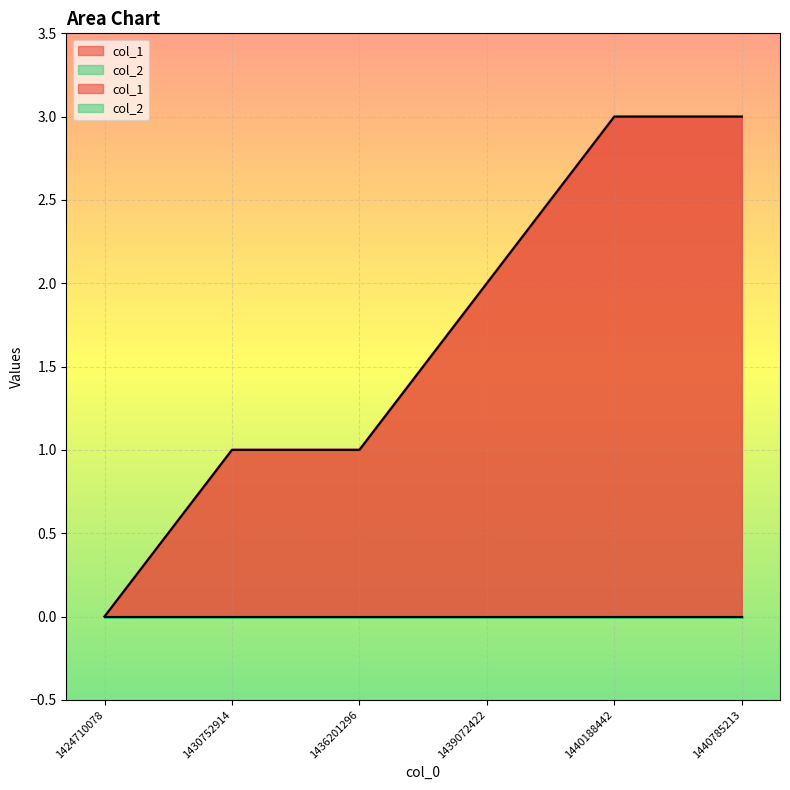

Count the values in the range 1 to 3.

5